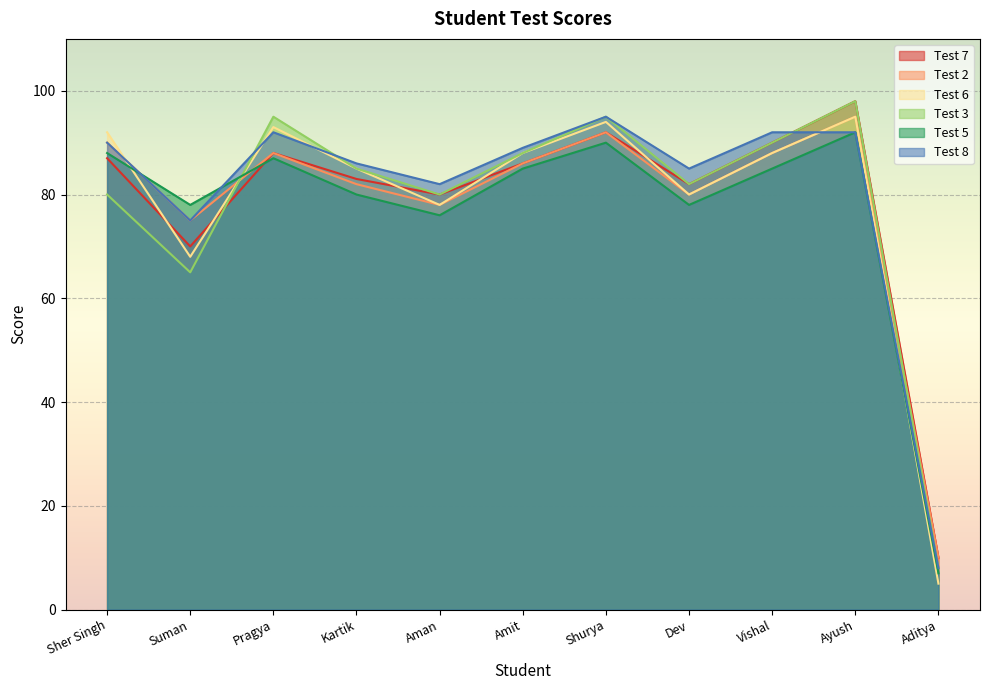

Does the chart display data point markers on the line(s)?

No